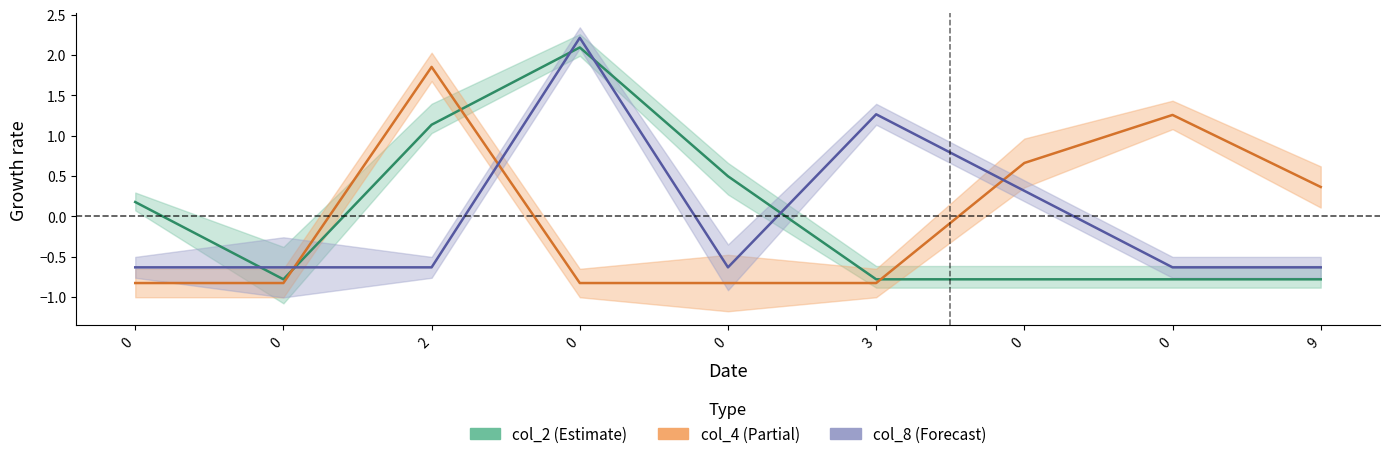

True or false: col_3 and col_1 intersect in this chart.

True